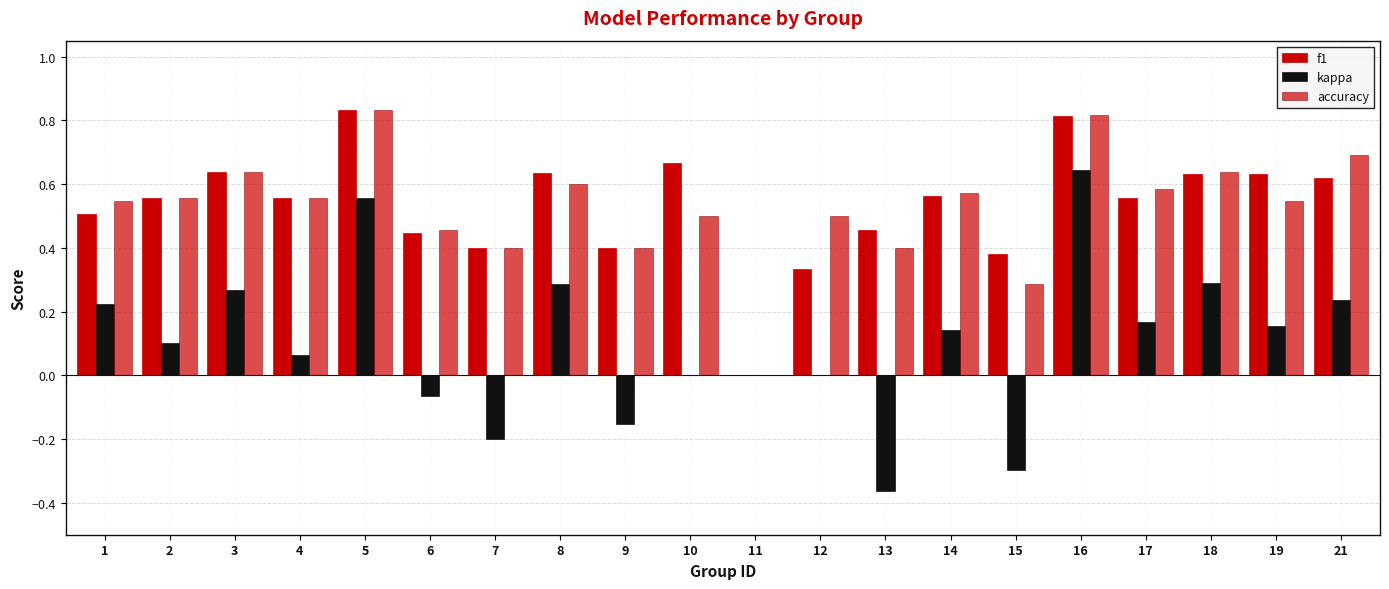

What value does the kappa series have at 1?

0.2